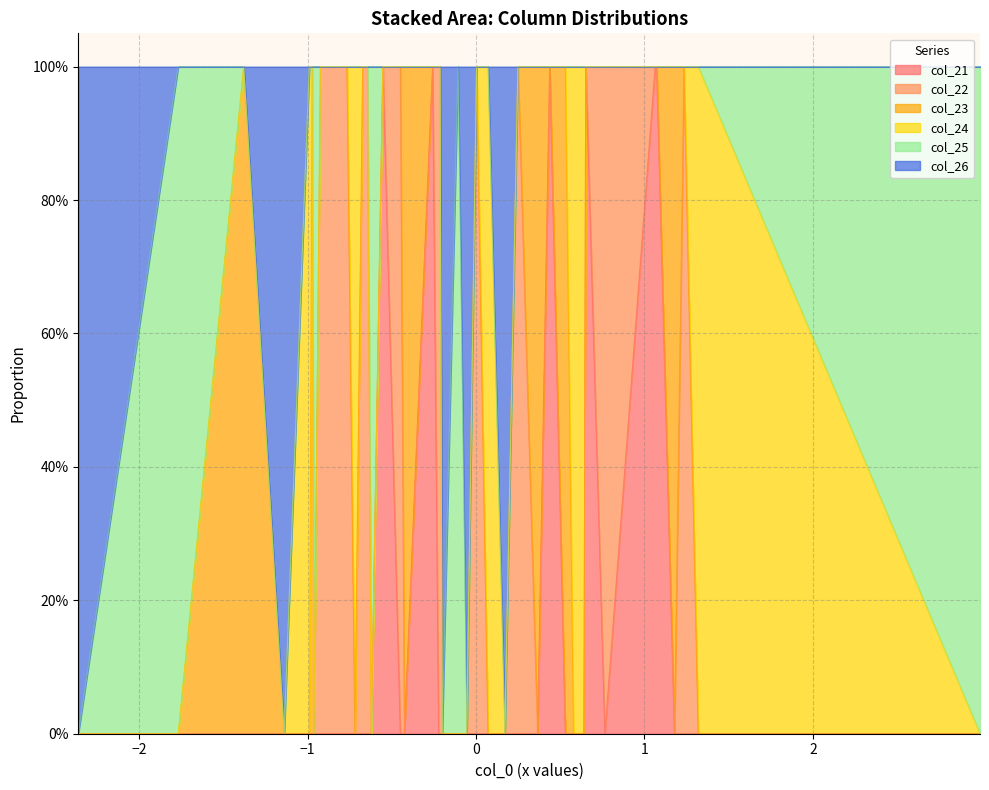

Rank the categories by col_23 value from highest to lowest.

2, 9, 16, 23, 30, 37, 0, 1, 3, 4, 5, 6, 7, 8, 10, 11, 12, 13, 14, 15, 17, 18, 19, 20, 21, 22, 24, 25, 26, 27, 28, 29, 31, 32, 33, 34, 35, 36, 38